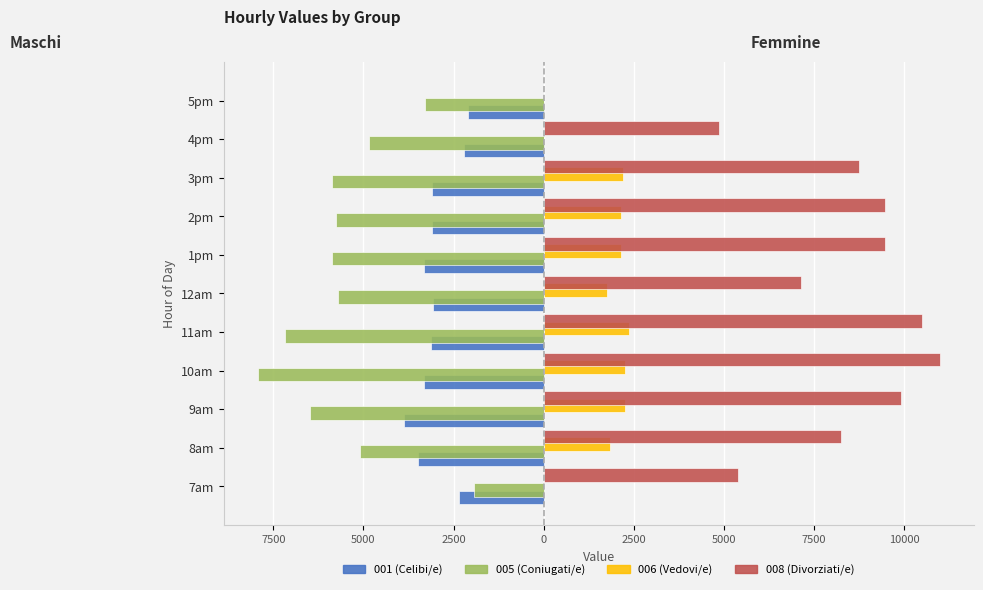

What is the label of the 5th bar from the left?

11am